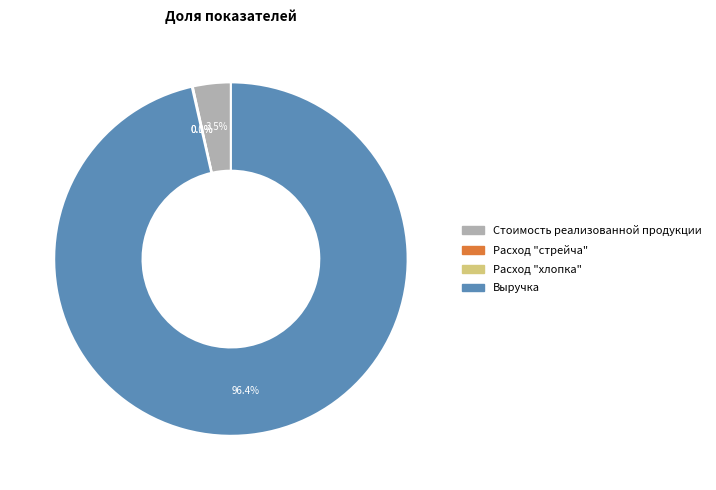

How much of the chart is everything except Стоимость реализованной продукции?

96.5%